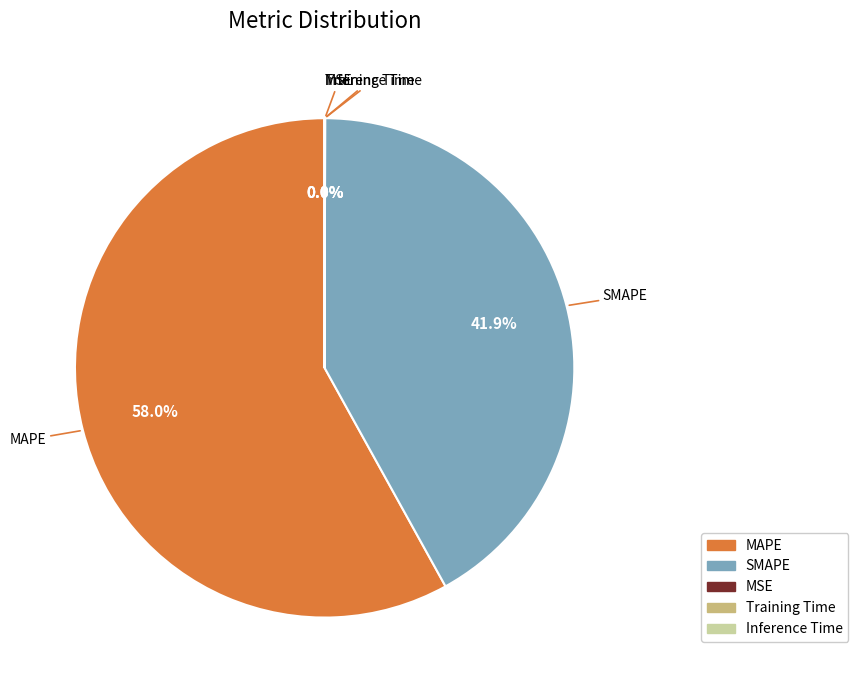

What is the largest slice in the pie chart?

MAPE